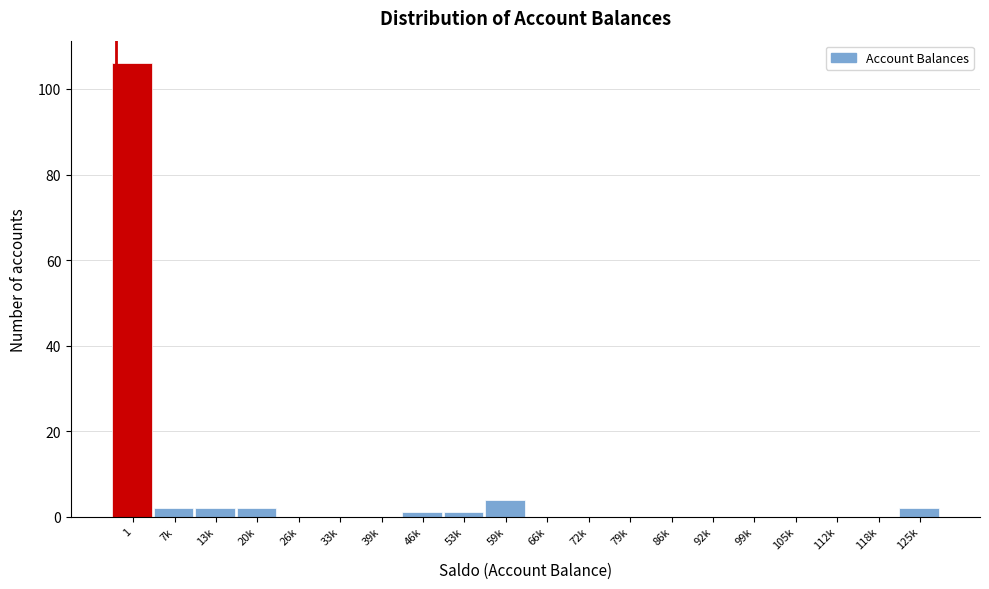

Reading left to right, extract all data points from this chart.

1=106	7k=2	13k=2	20k=2	26k=0	33k=0	39k=0	46k=1	53k=1	59k=4	66k=0	72k=0	79k=0	86k=0	92k=0	99k=0	105k=0	112k=0	118k=0	125k=2